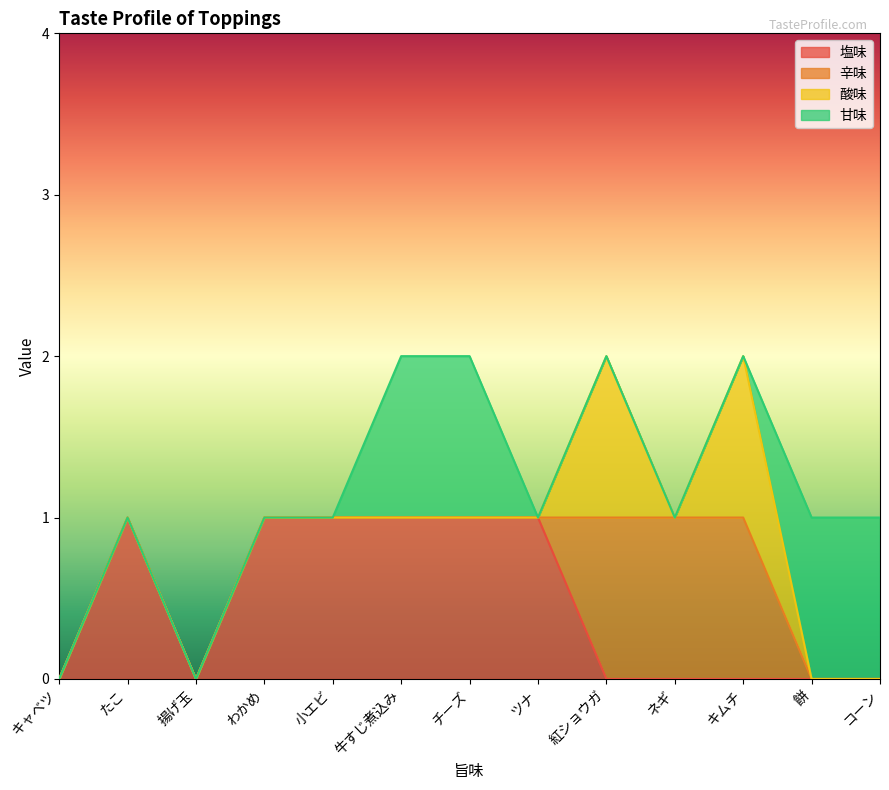

What are all the series names shown in the legend?

塩味, 辛味, 酸味, 甘味